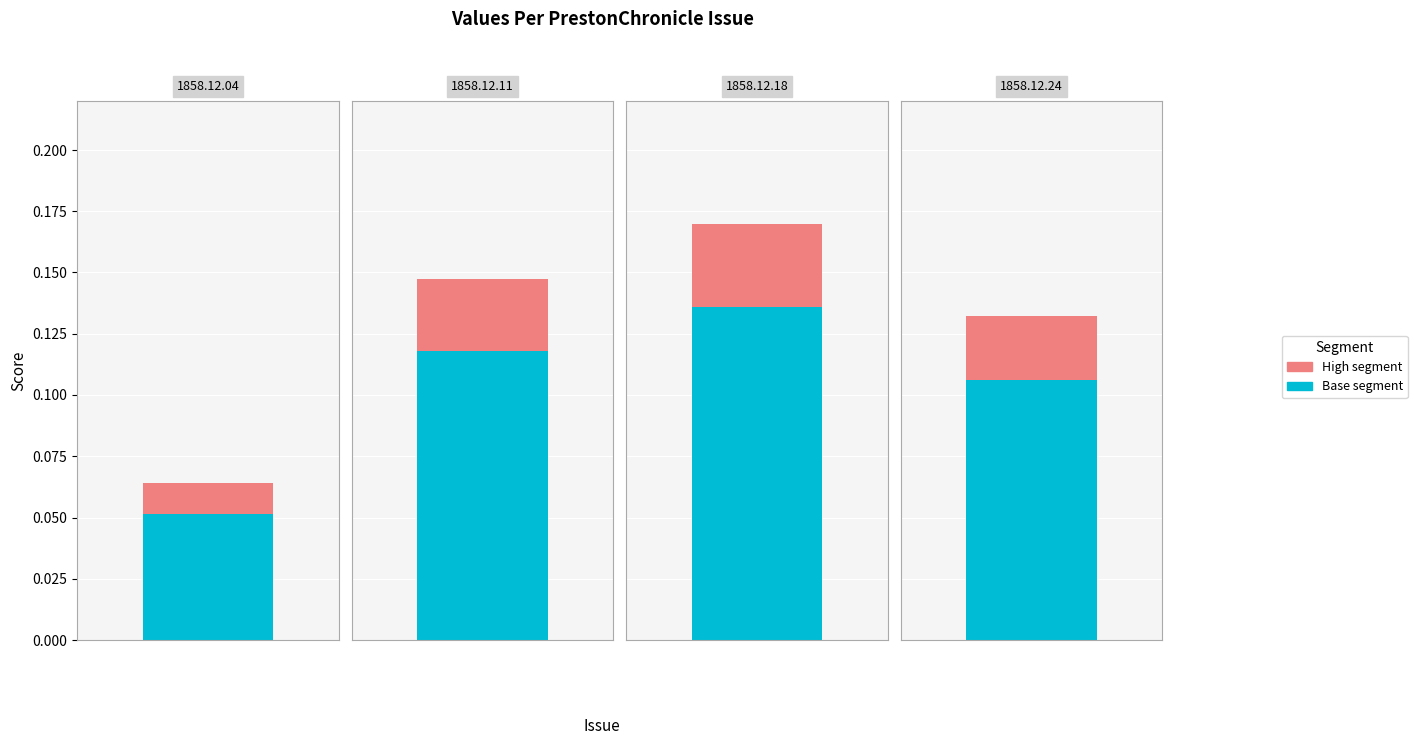

Reading left to right, extract all data points from this chart.

0.1	0.1	0.2	0.1